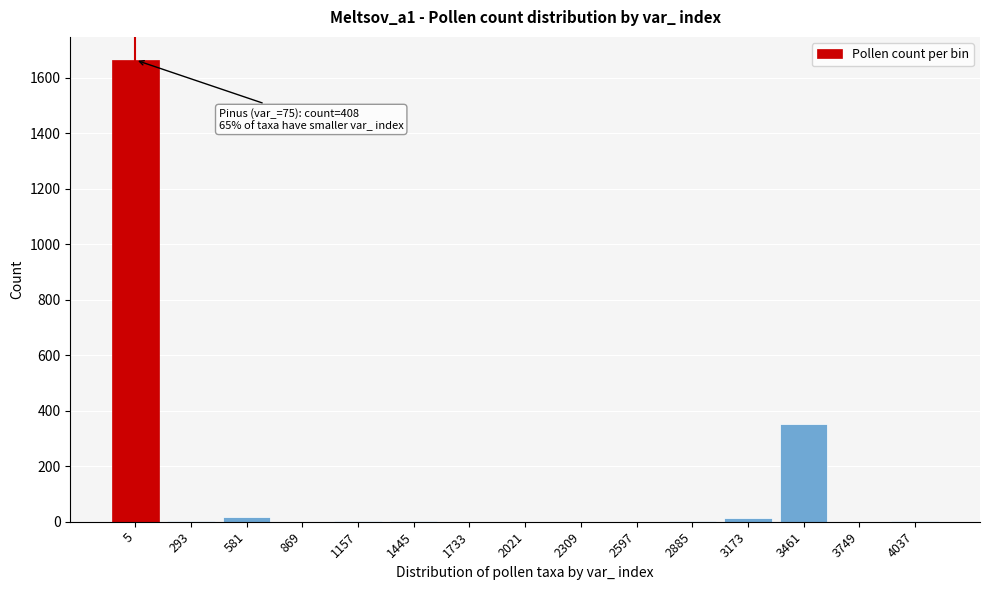

What is the sum of the values at 1733 and 3461?

353